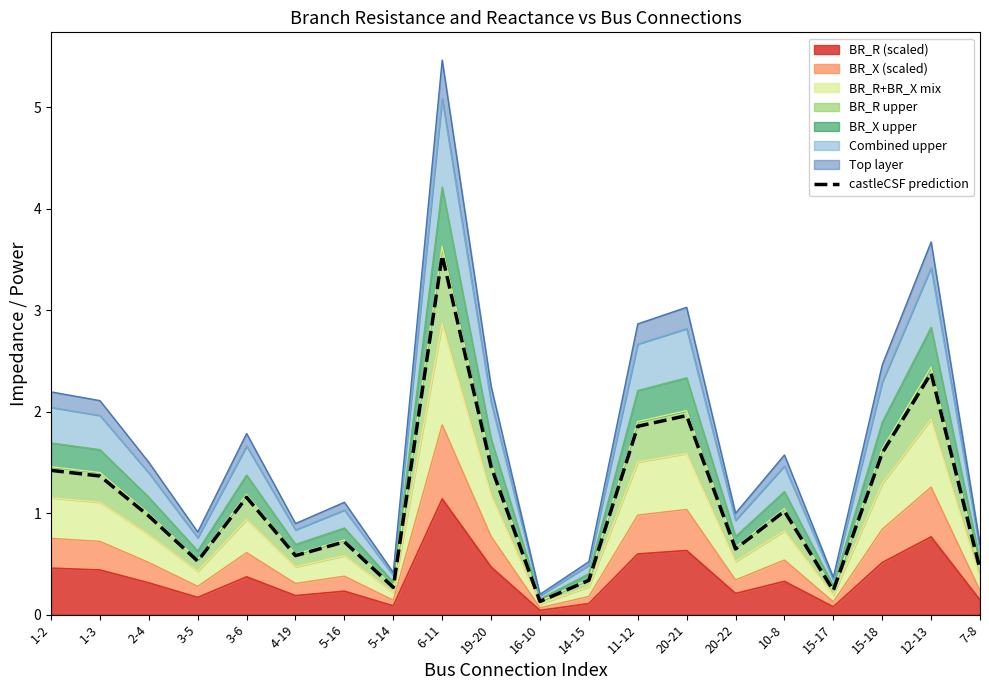

Reading right to left, what are all the values shown in this chart?

0.4	2.4	1.6	0.2	1.0	0.6	2.0	1.9	0.3	0.1	1.5	3.5	0.3	0.7	0.6	1.2	0.5	1.0	1.4	1.4